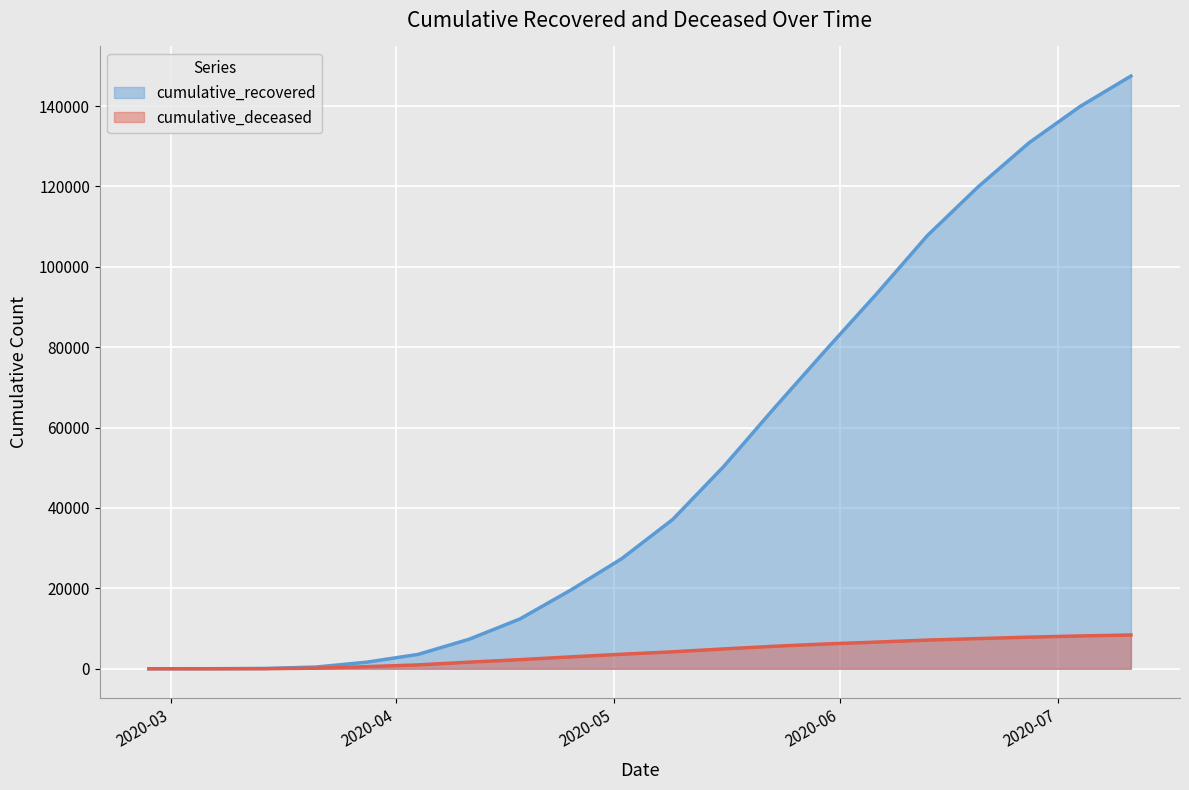

Which series has the largest total across all categories?

cumulative_recovered